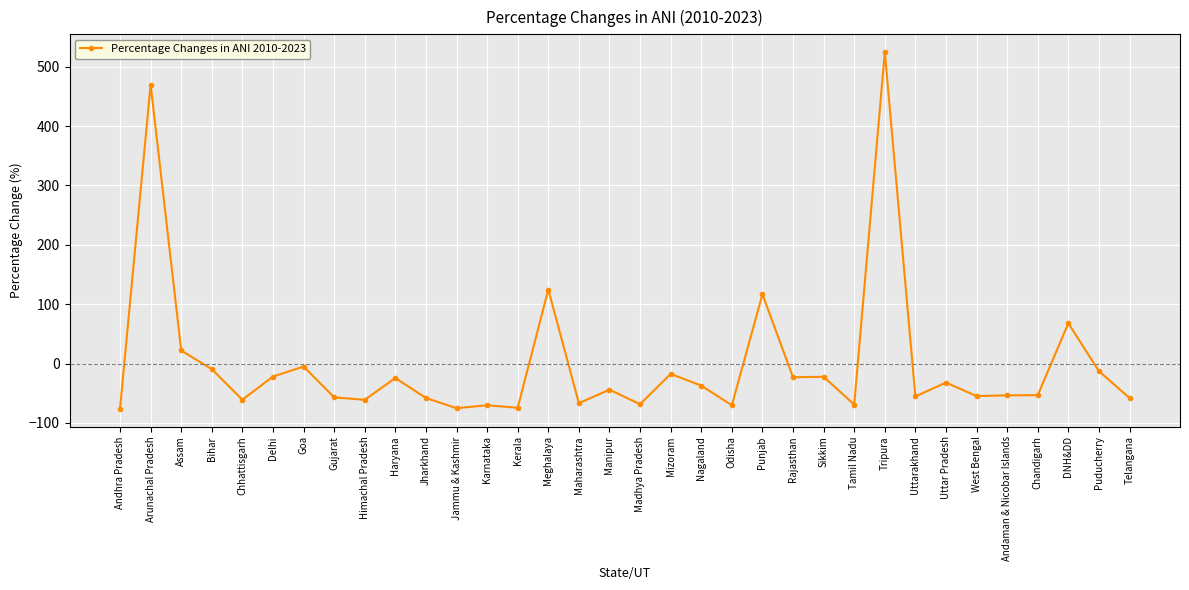

At which category does the data reach its first local valley?

Chhattisgarh